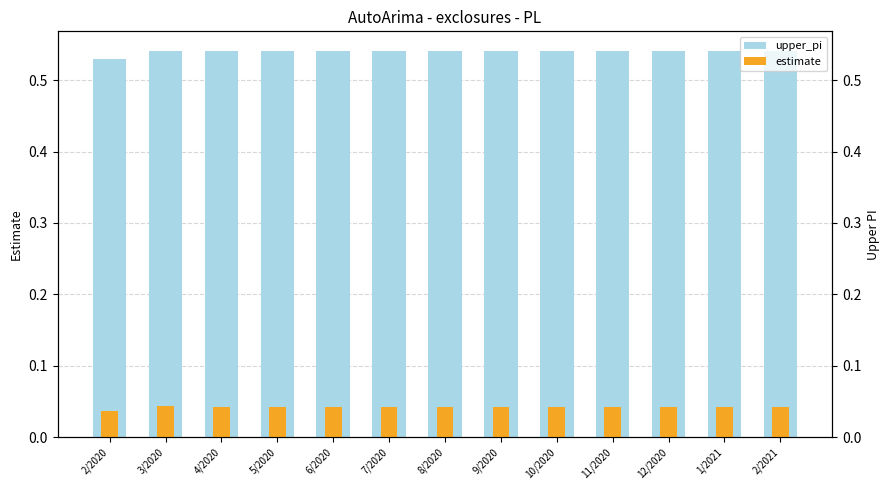

What is the difference between the highest and lowest values at 1/2021?

0.5